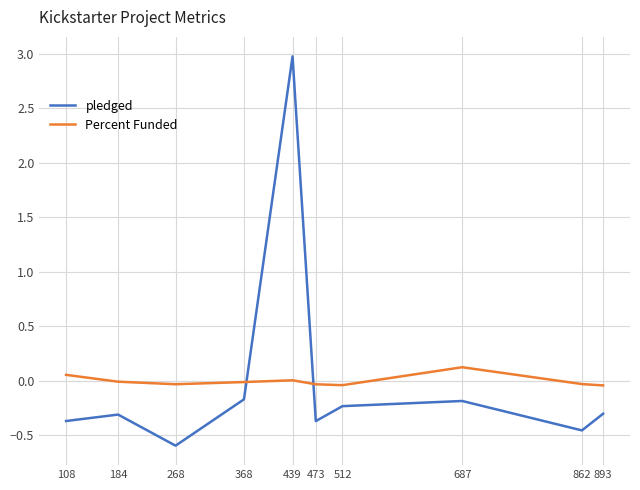

Between which two adjacent categories do pledged and Percent Funded first intersect?

368 and 439